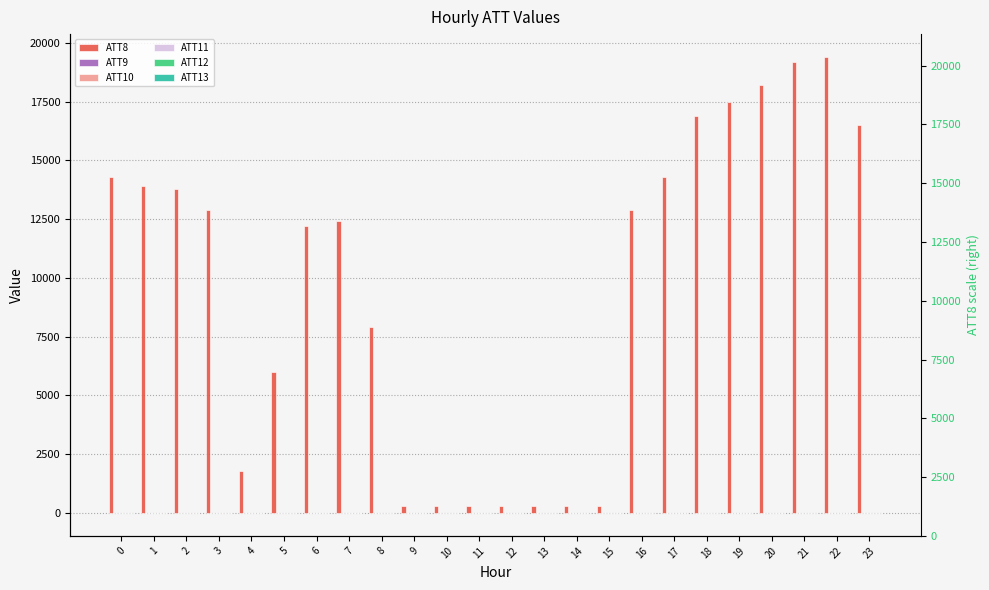

What is the minimum value for ATT12?

6.4